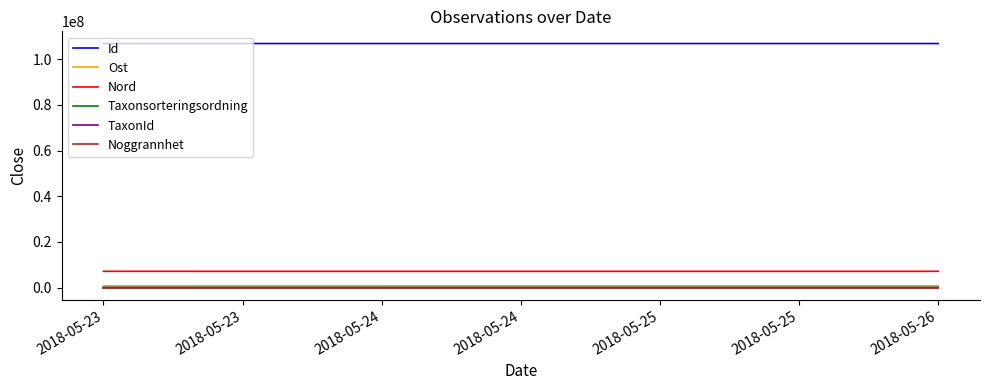

True or false: Nord and Taxonsorteringsordning intersect in this chart.

False